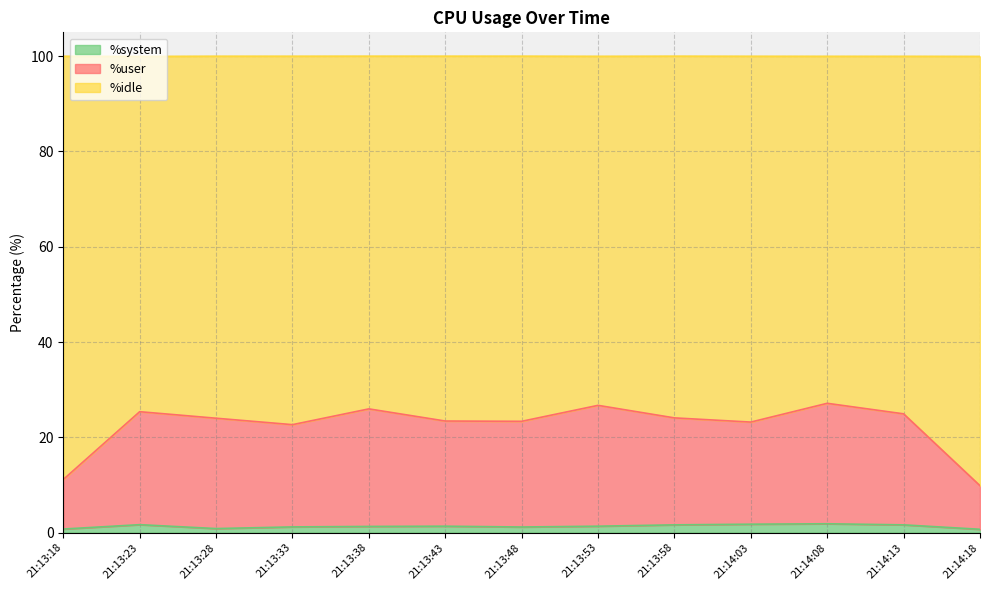

True or false: %user and %system cross at least once.

False